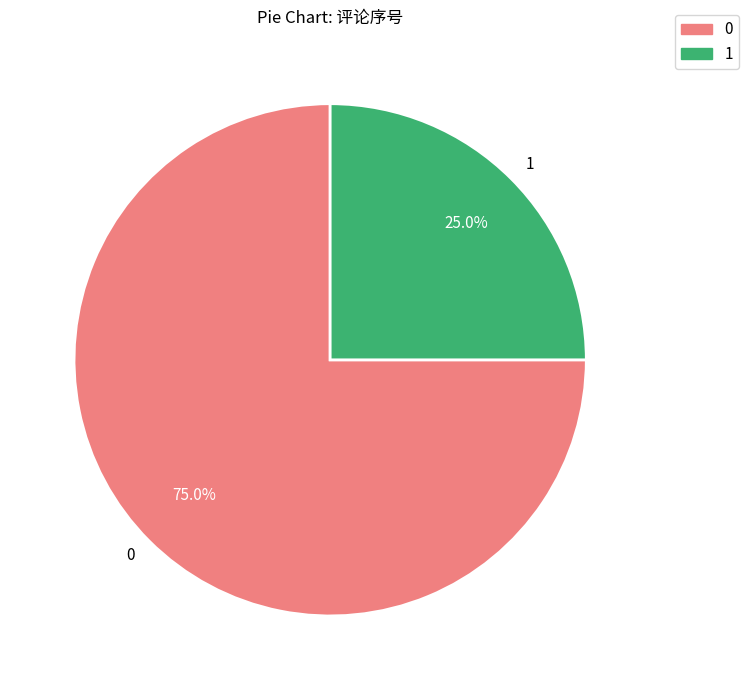

How many slices are in this pie chart?

2